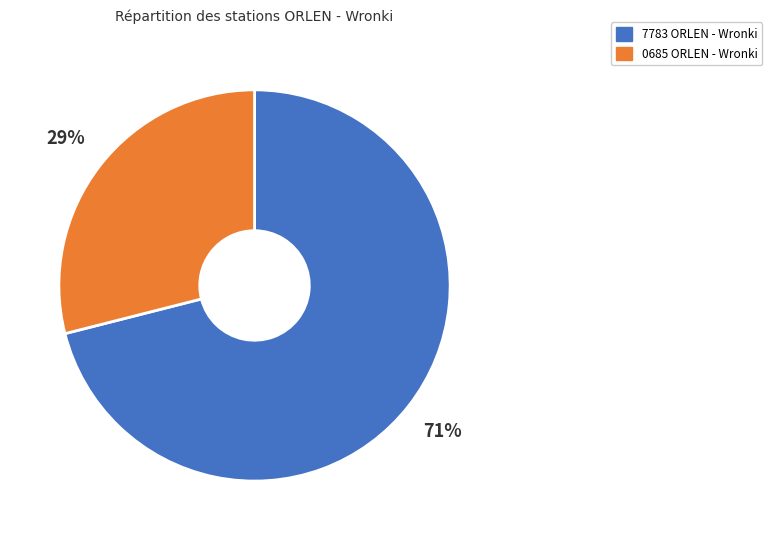

Rank the categories by value from lowest to highest.

0685 ORLEN - Wronki, 7783 ORLEN - Wronki